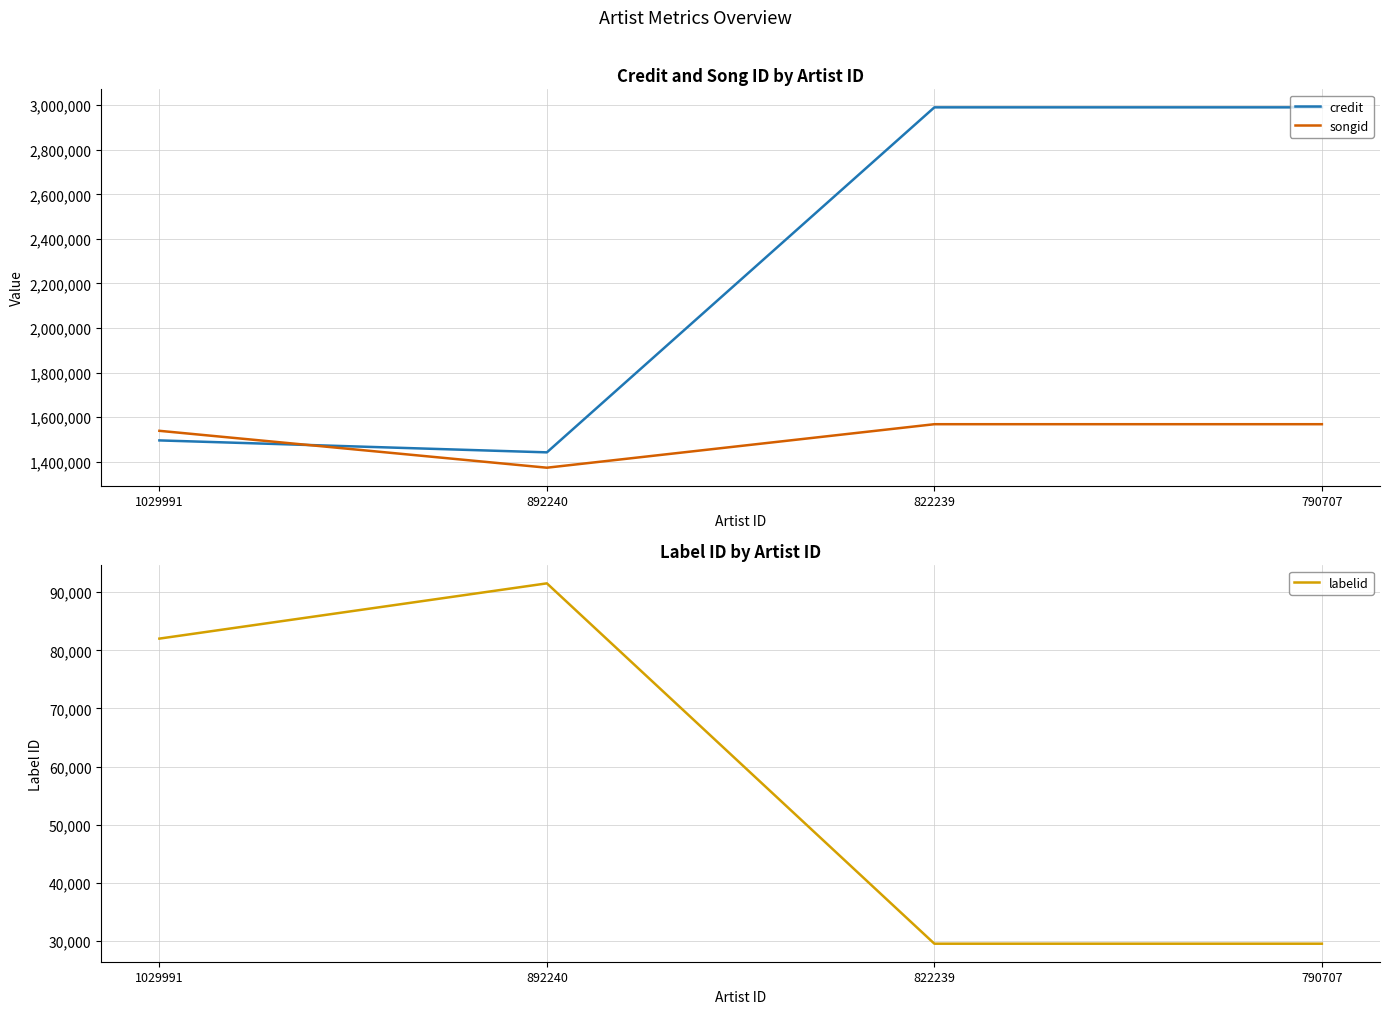

Is the value of credit at 790707 greater than the value of songid at 822239?

Yes